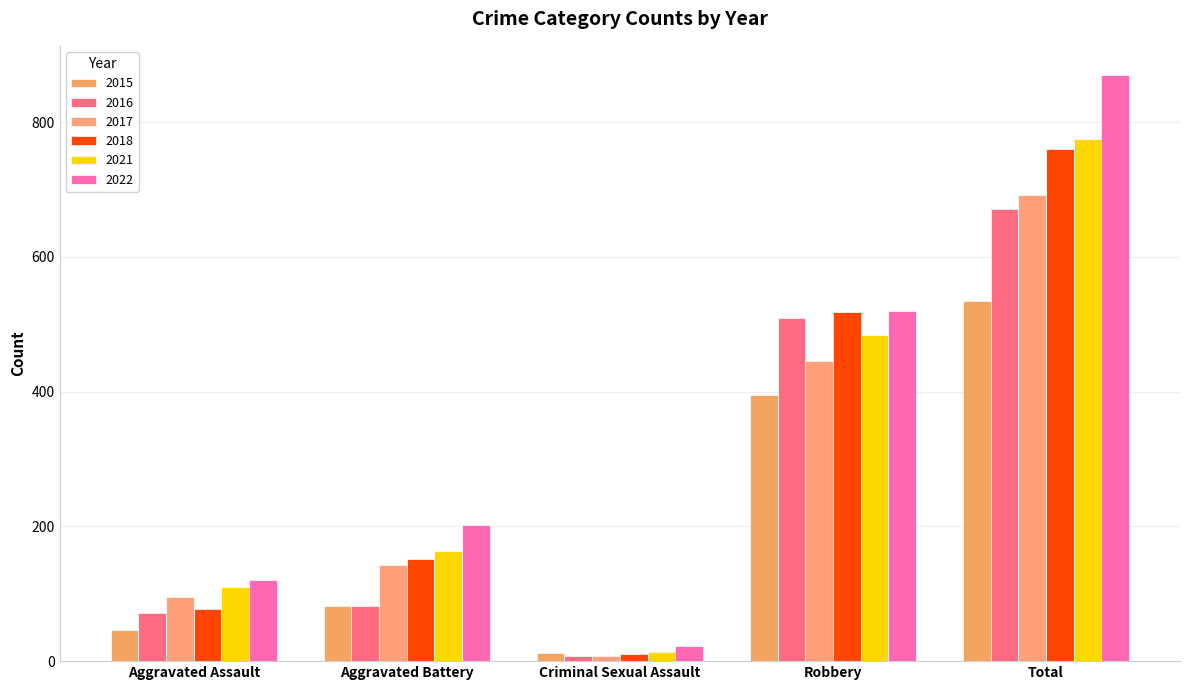

What are all the series names shown in the legend?

2015, 2016, 2017, 2018, 2021, 2022